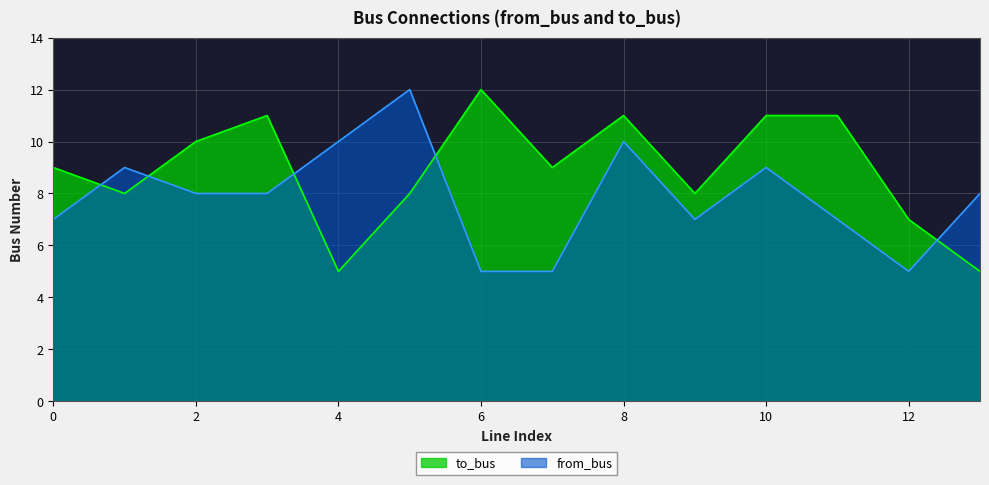

Which series ends up on top after the final intersection of to_bus and from_bus?

from_bus